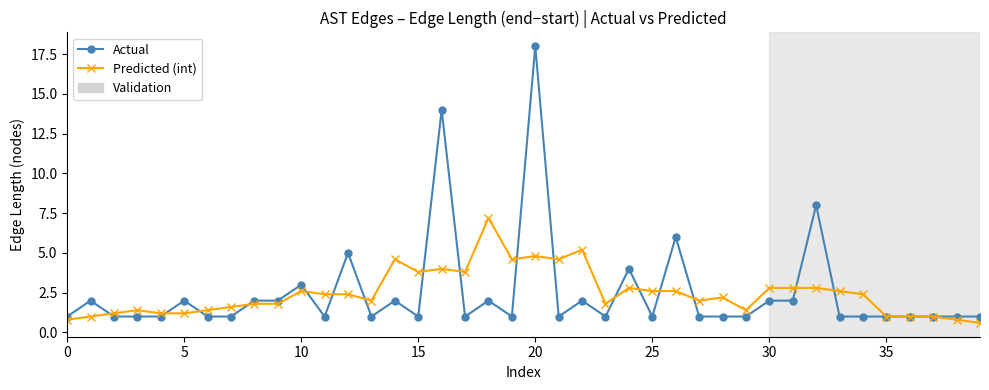

Which series has the widest spread of values?

Actual